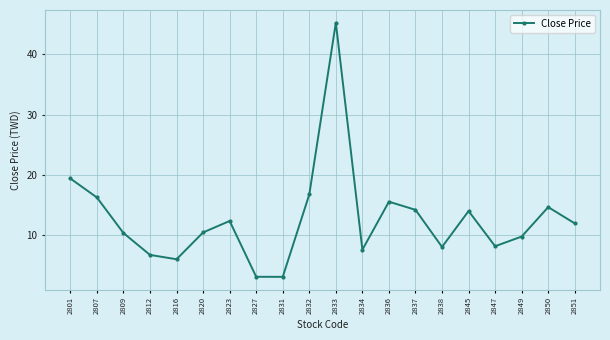

What is the minimum value shown in the chart?

3.1